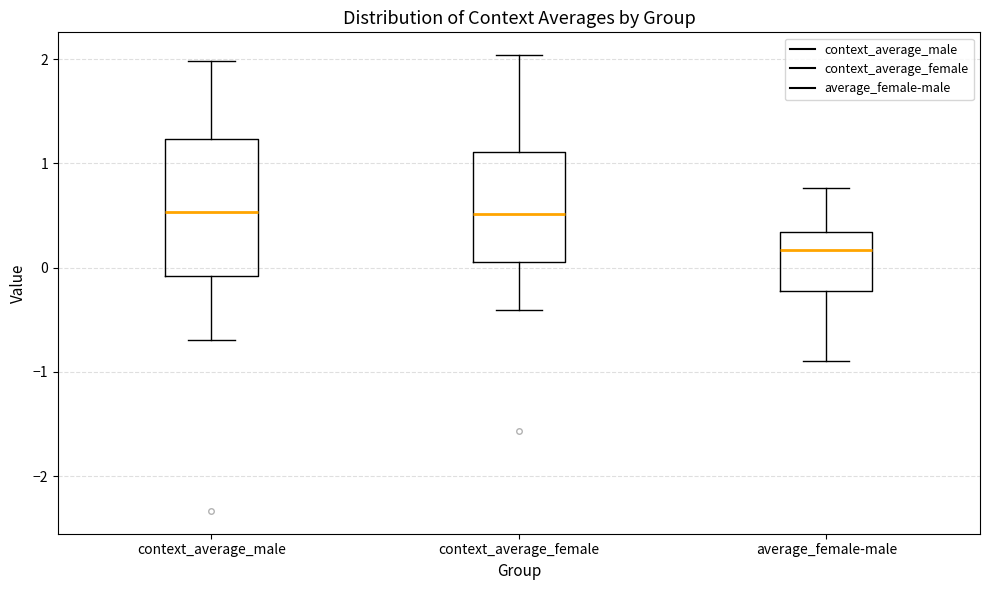

Reading left to right, transcribe this box plot: for each box, give where its median line is, the range the box spans, and where its two whiskers end, as read against the y-axis. The values are not printed on the chart, so give them approximately, as read against the axis.

context_average_male: median 0.5, box -0.1 to 1.2, whiskers -0.7 to 2.0
context_average_female: median 0.5, box 0.1 to 1.1, whiskers -0.4 to 2.0
average_female-male: median 0.2, box -0.2 to 0.3, whiskers -0.9 to 0.8